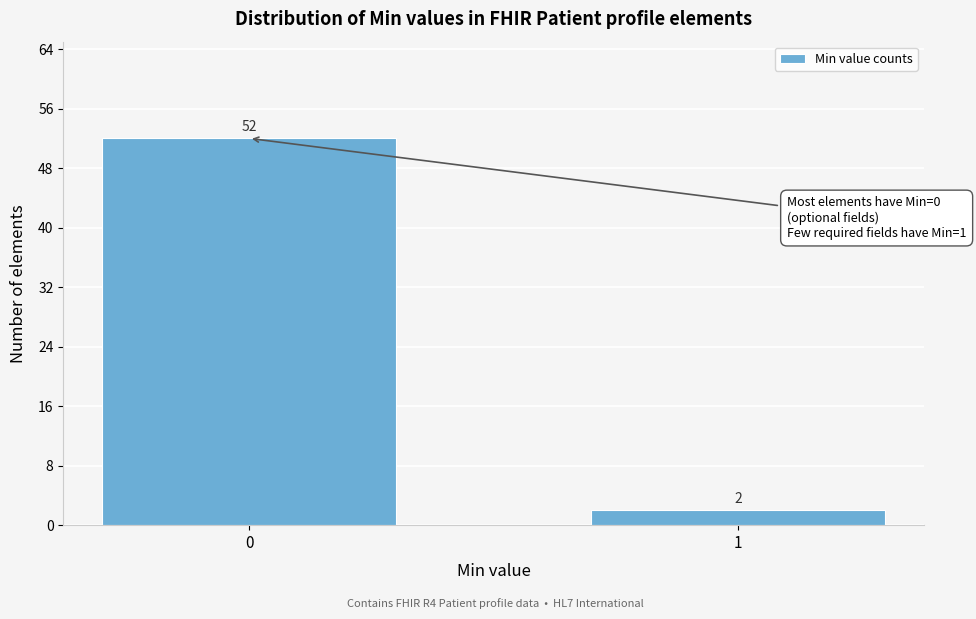

Reading left to right, list all the values displayed in this chart.

0=52	1=2